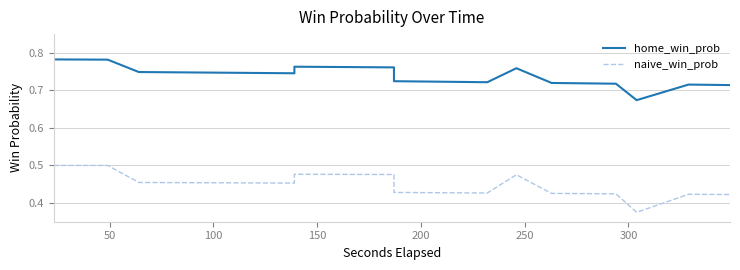

How many home_win_prob values are between 0 and 1?

40